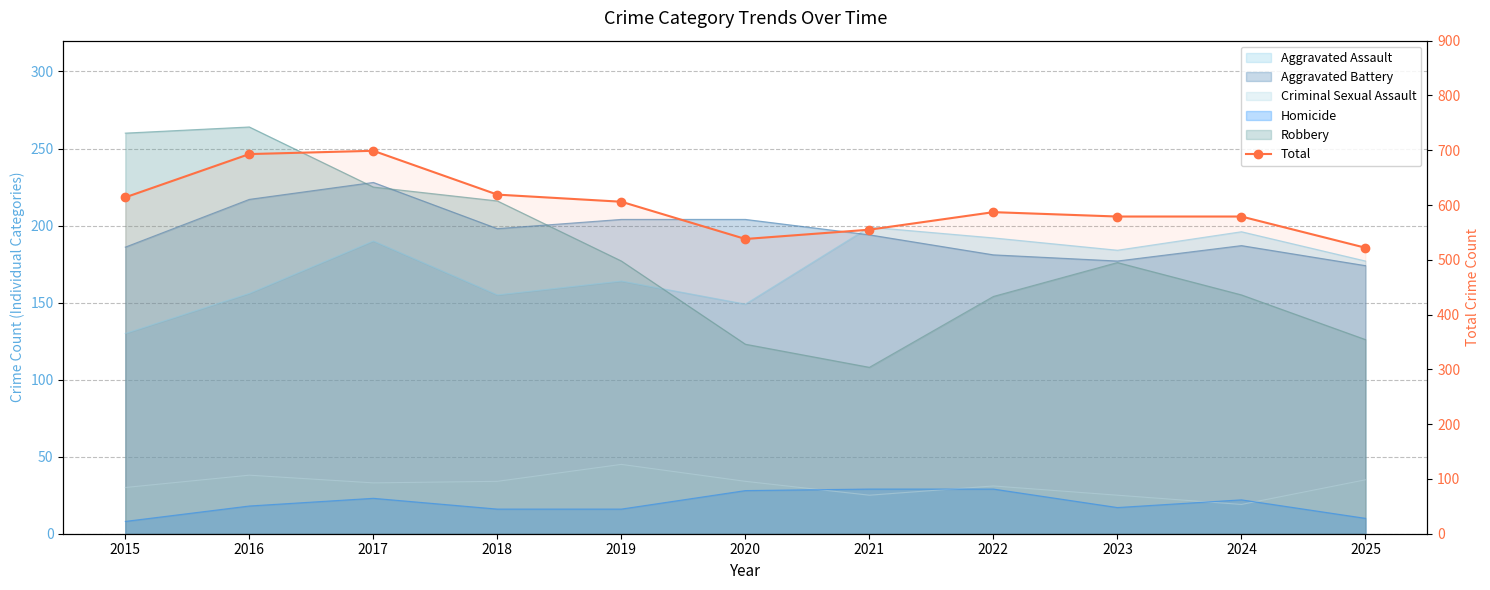

What is the difference between the maximum and minimum values?

177